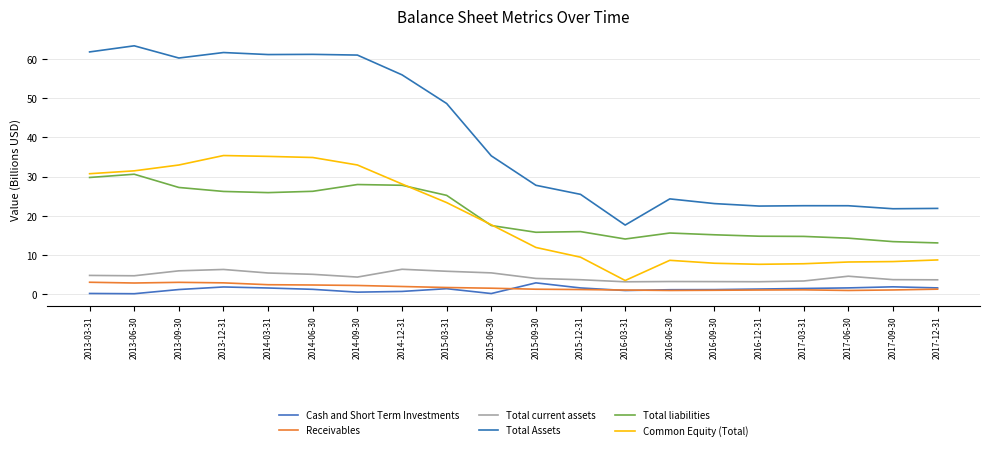

At which label does Common Equity (Total) reach its peak?

2013-12-31